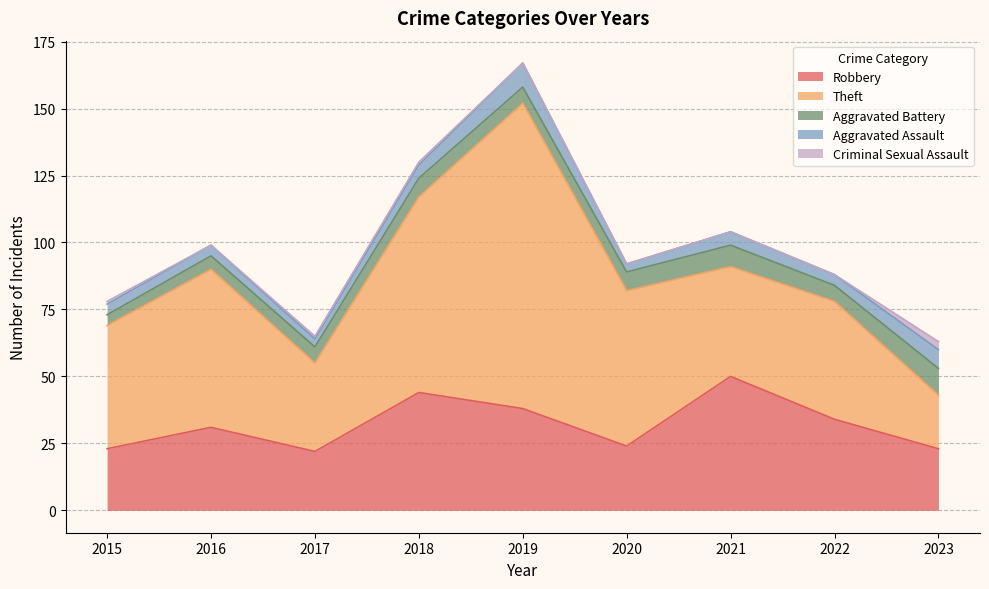

Count the Aggravated Assault values in the range 4 to 5.

5